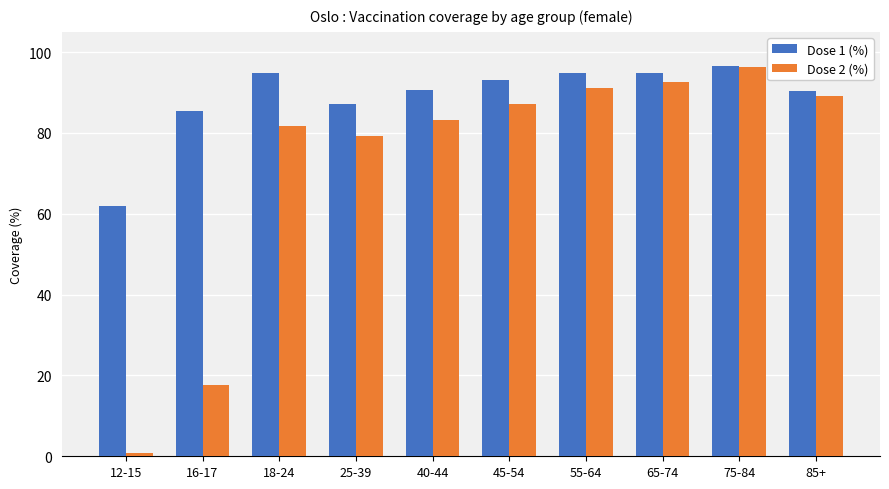

At which category is the sum across all series the highest?

75-84